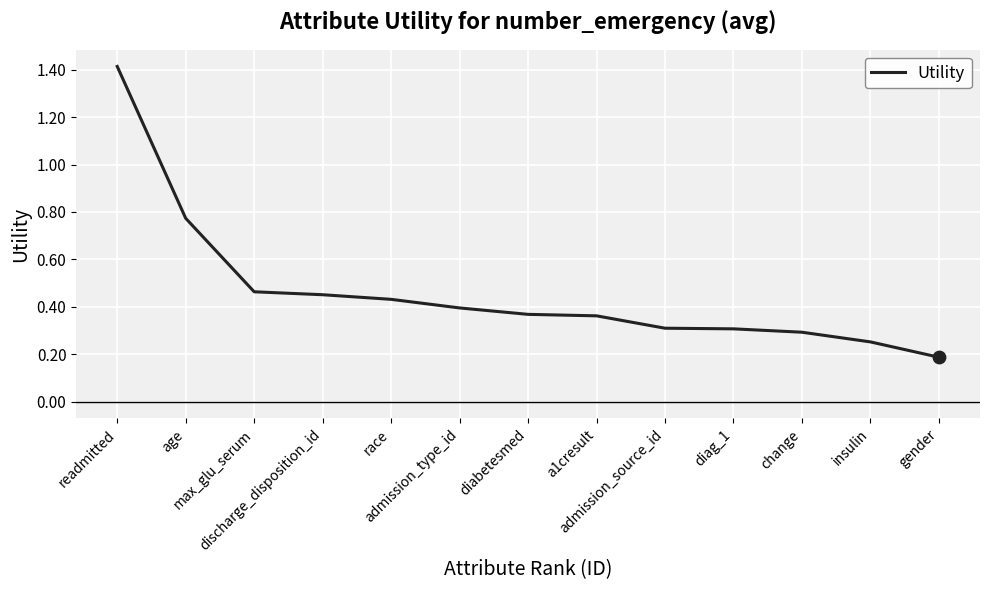

What is the greatest value displayed?

1.4